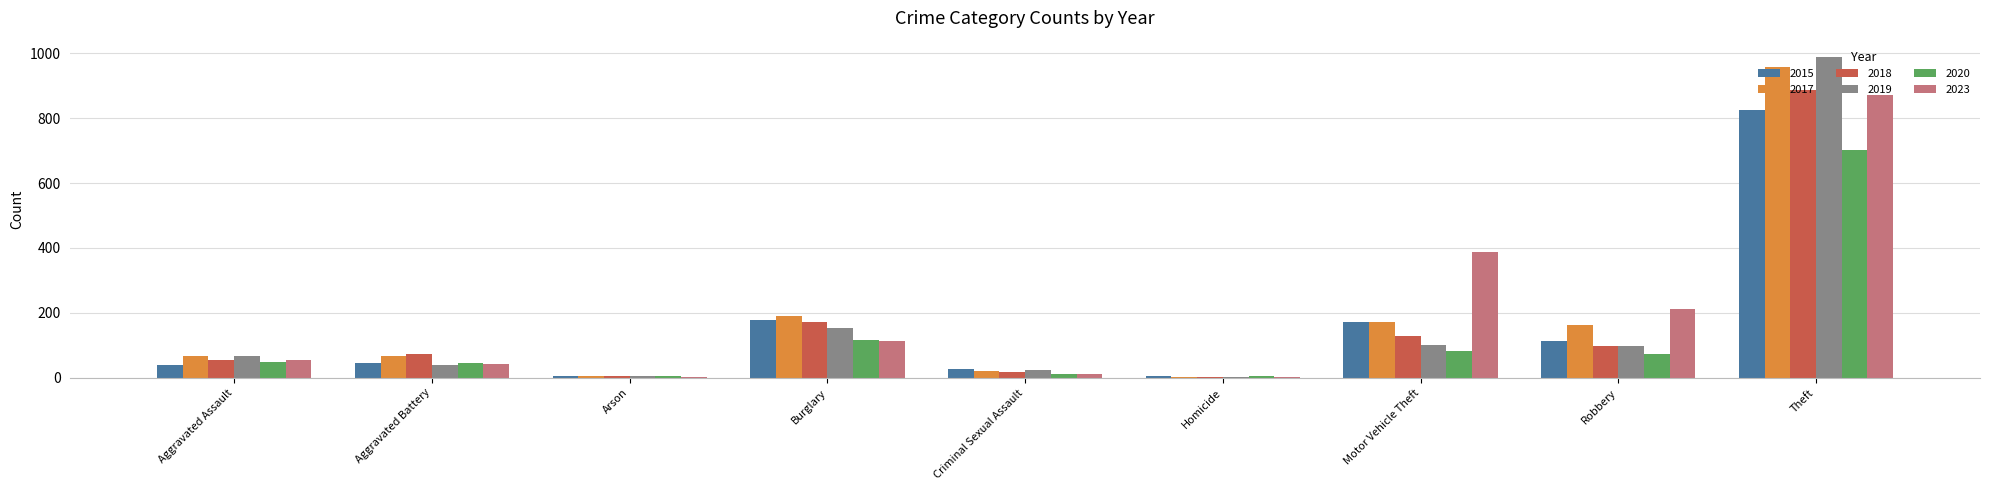

At which label does 2015 reach its peak?

Theft